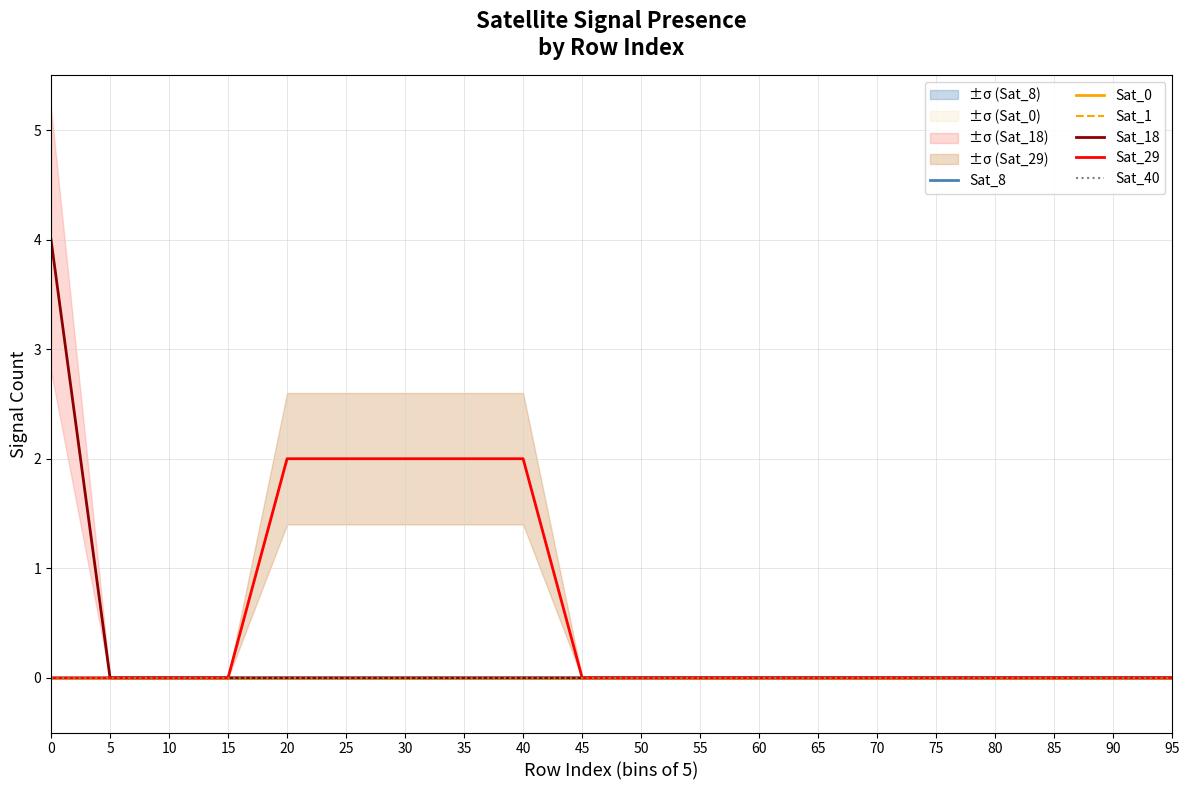

The value of Sat_40 at 60 is 0. True or false?

True